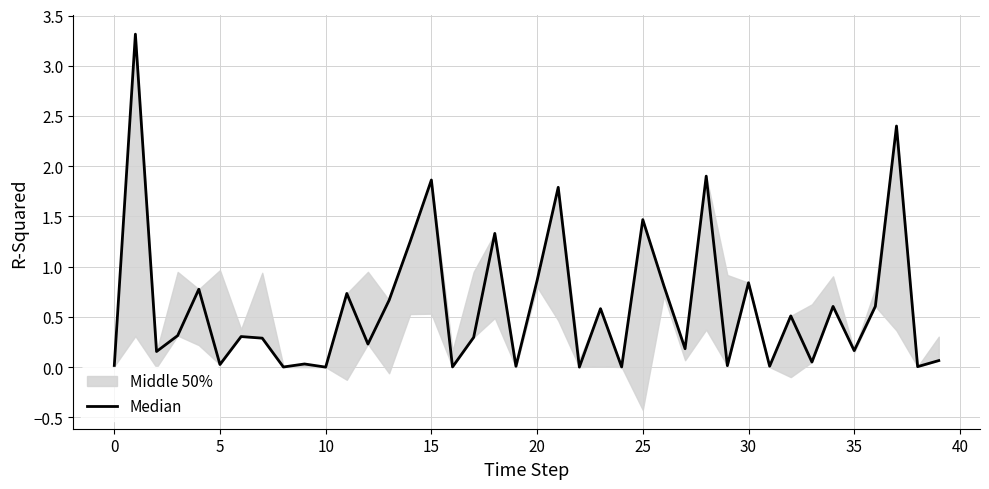

What is the average value?

0.6